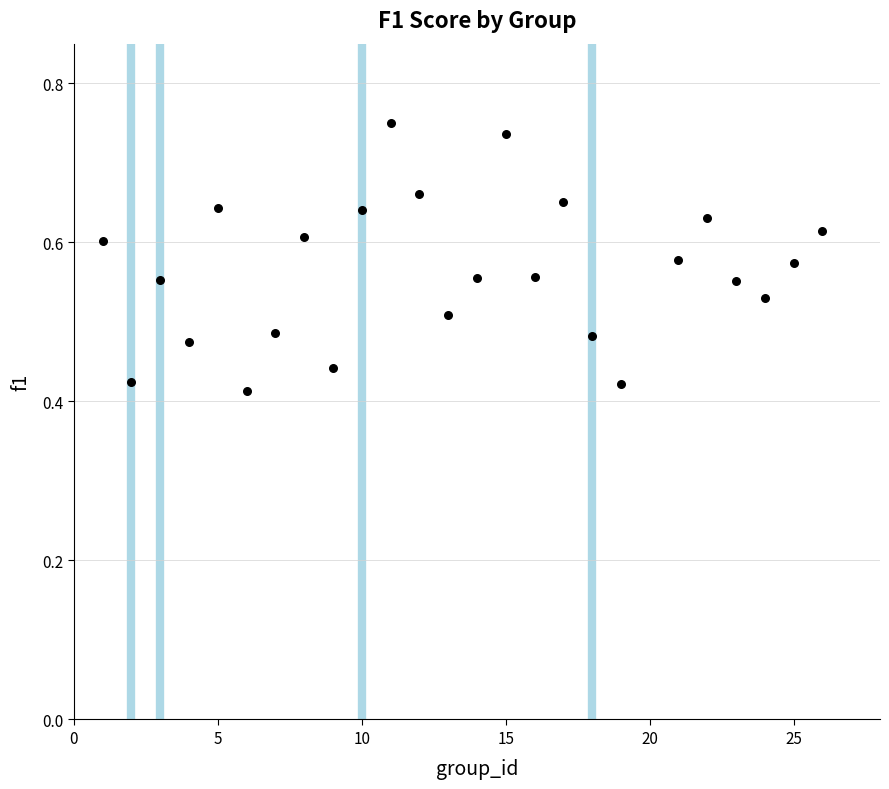

What is the range of X values (max minus min)?

25.0